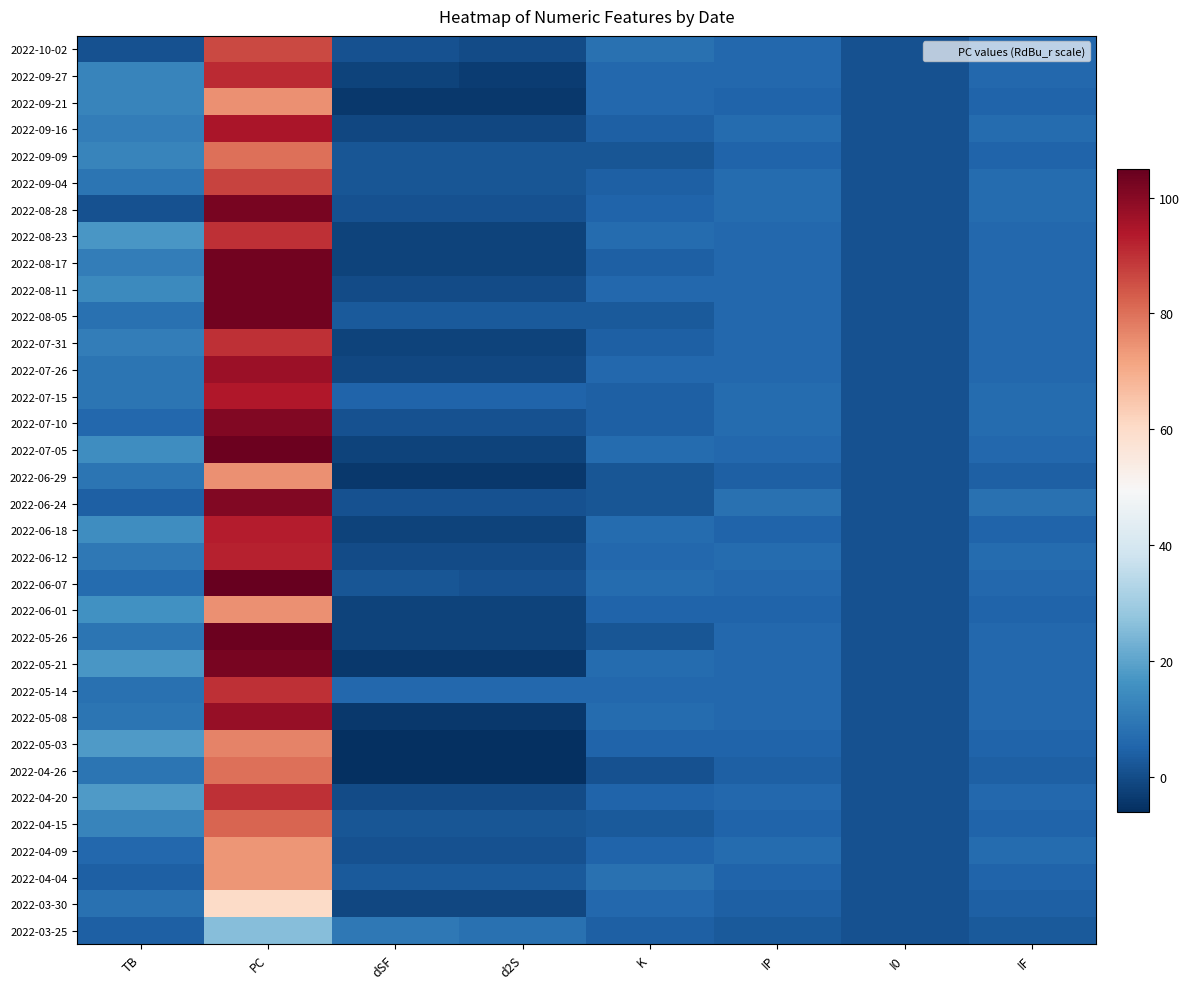

At which category does the chart reach its minimum across all series?

dSF